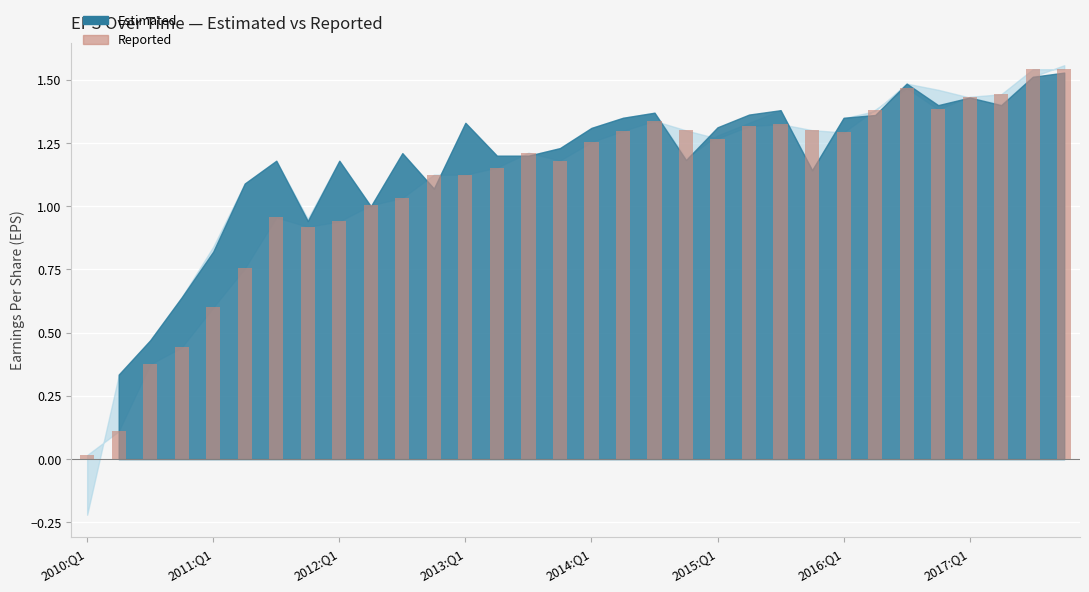

Does the chart contain any negative values?

No